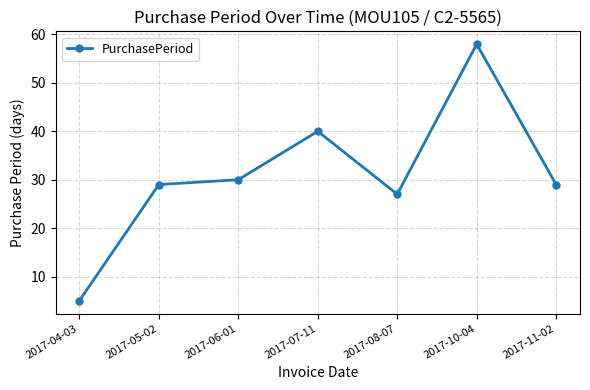

What position from the right is 2017-05-02?

6